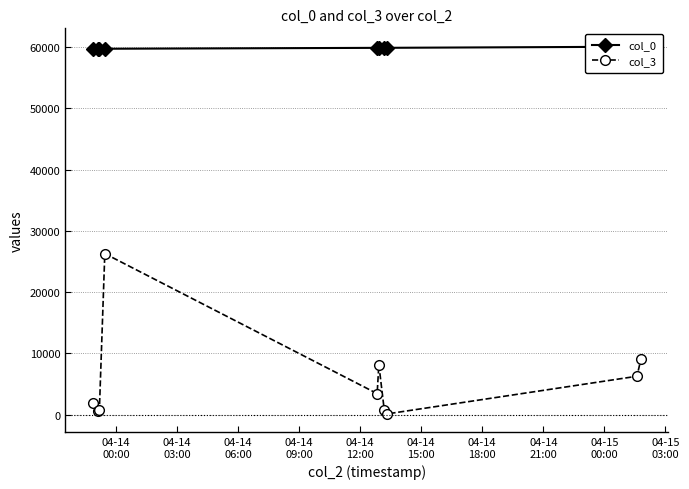

True or false: col_3 has more than 1 points higher than both neighbors.

True